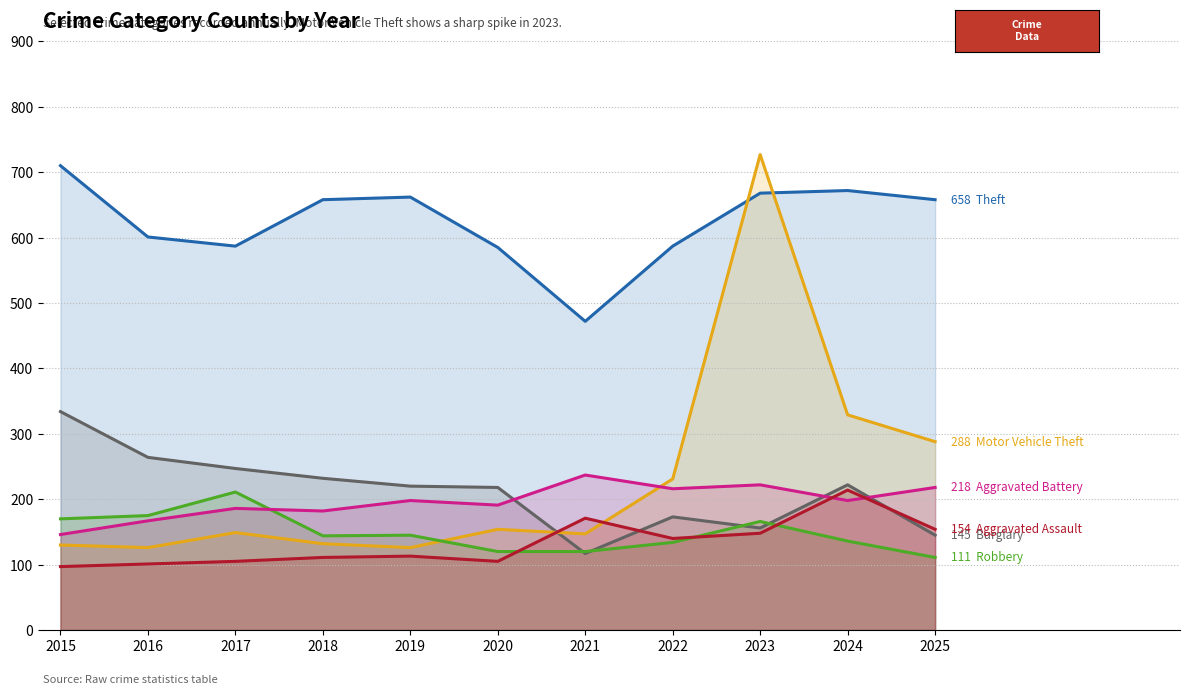

What is the spread (max minus min) of values at 2016?

500